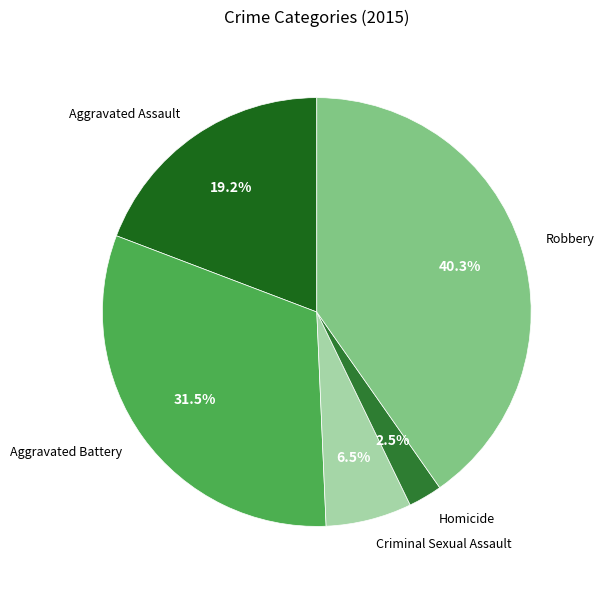

Is the sum of Aggravated Assault and Homicide greater than half?

No